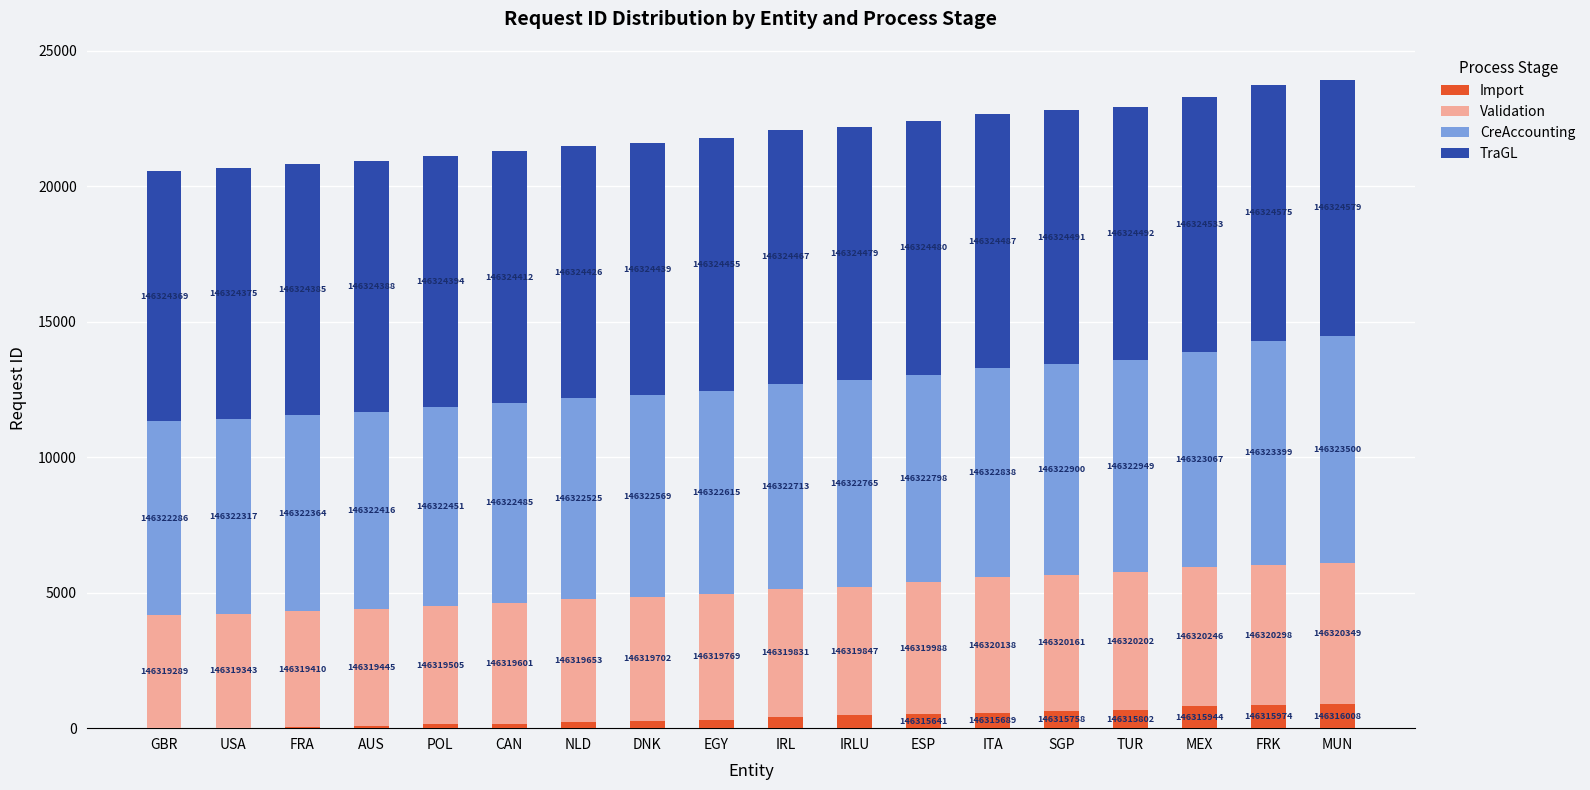

What are all the series names shown in the legend?

Import, Validation, CreAccounting, TraGL